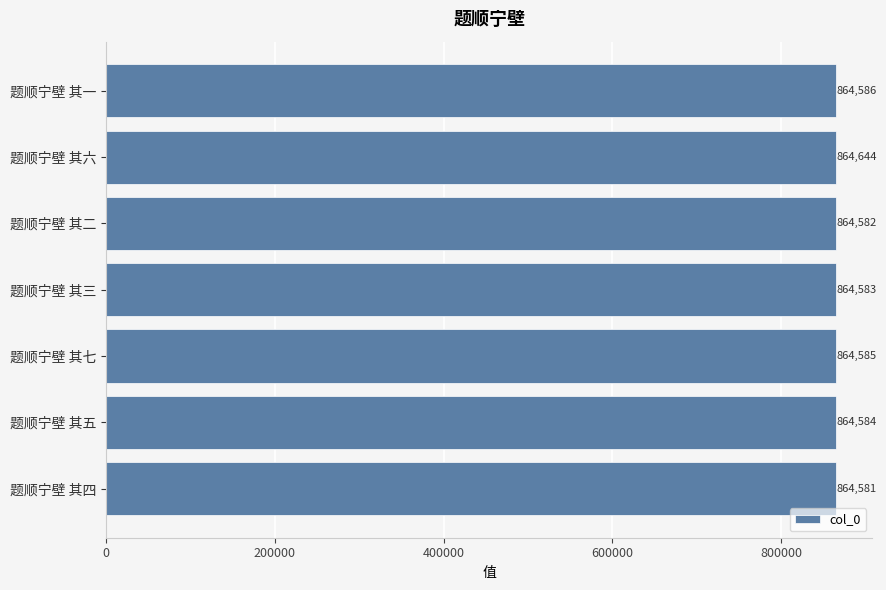

How many values are below 864584?

3